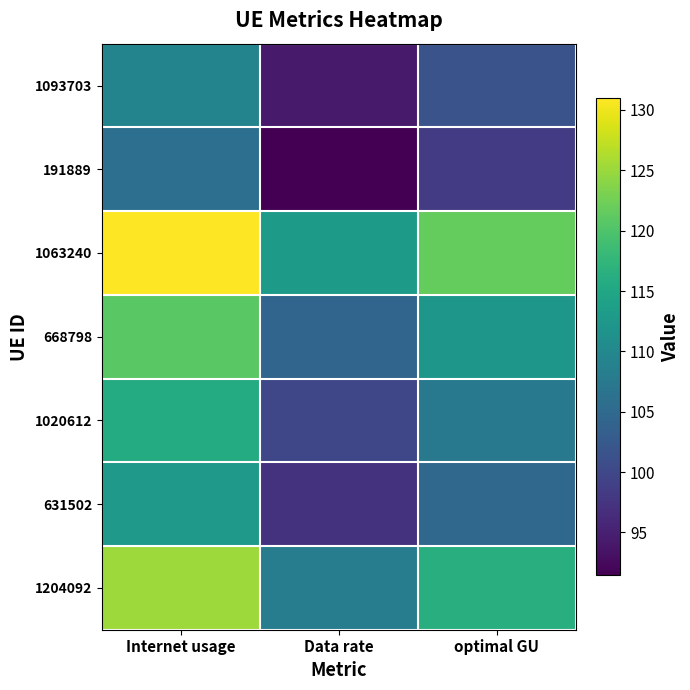

At how many categories does at least one series exceed 114?

2